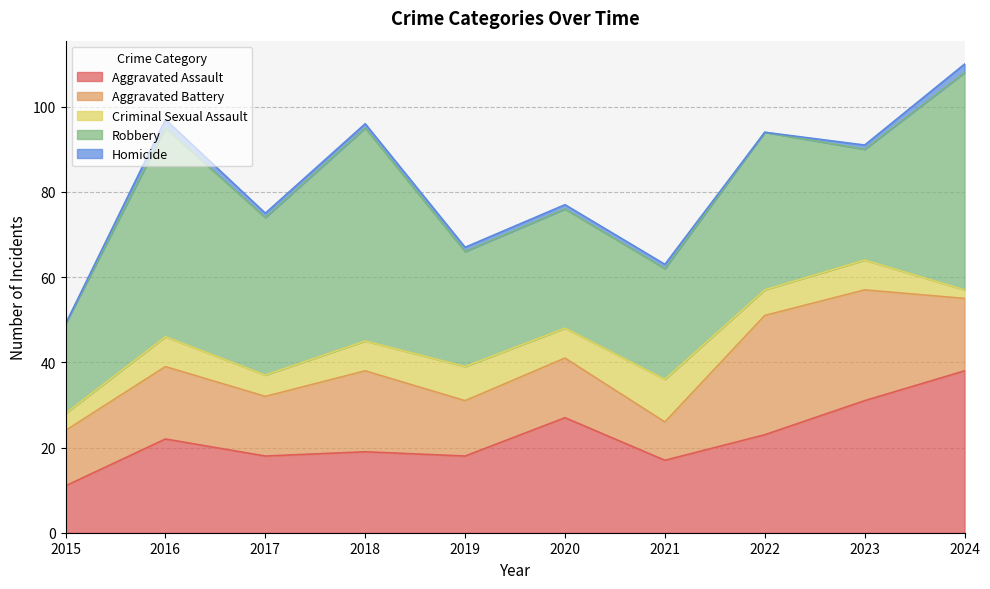

What is the average value of the Robbery series?

35